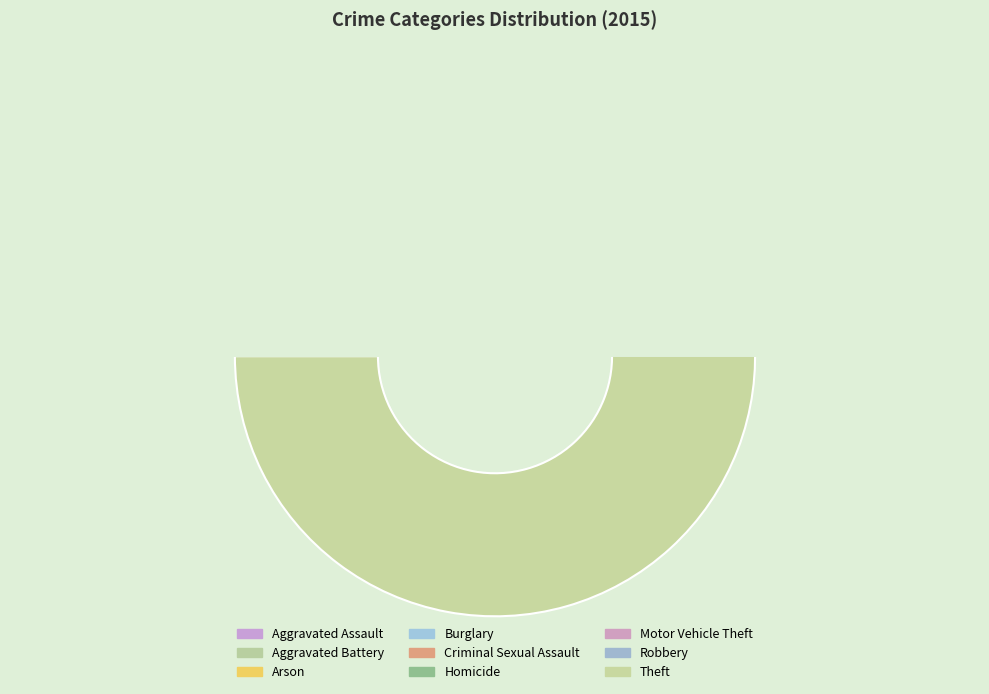

To the nearest percent, what is the average slice percentage?

11%